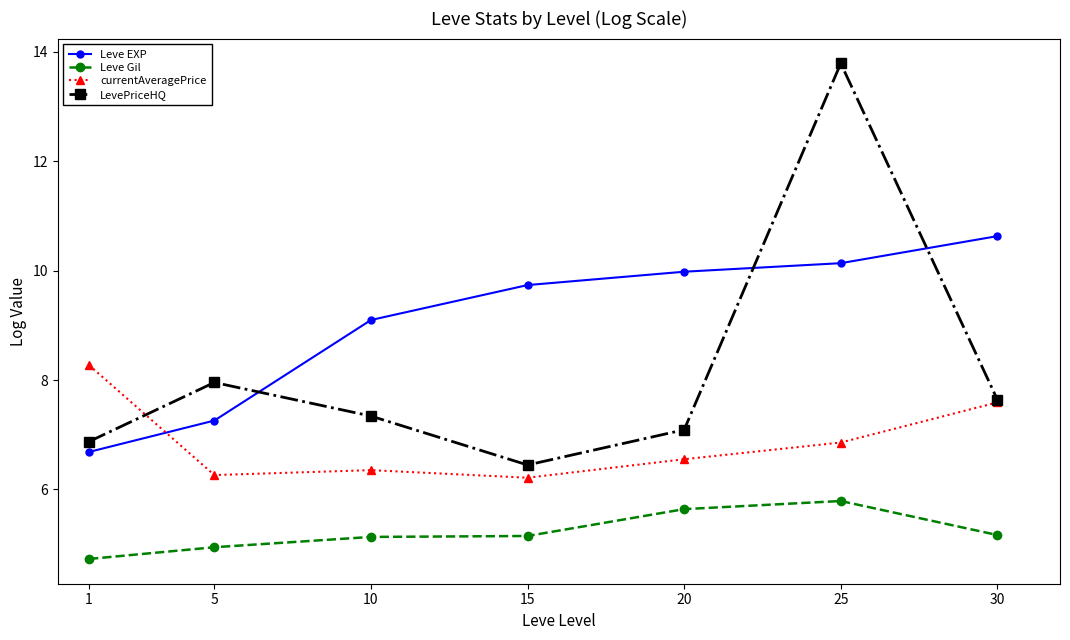

What is the sum of all Leve Gil values?

36.5